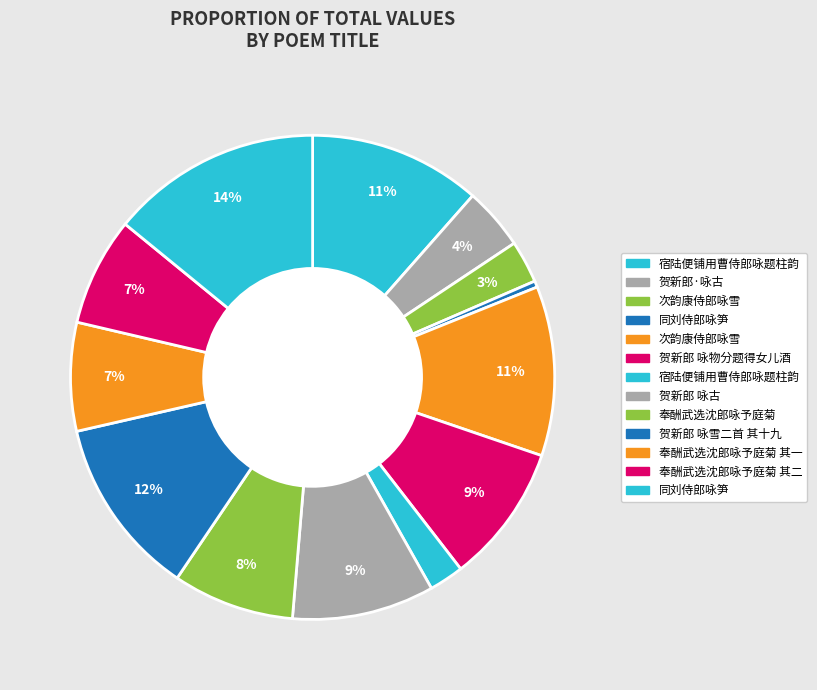

Does any single category account for the majority?

No